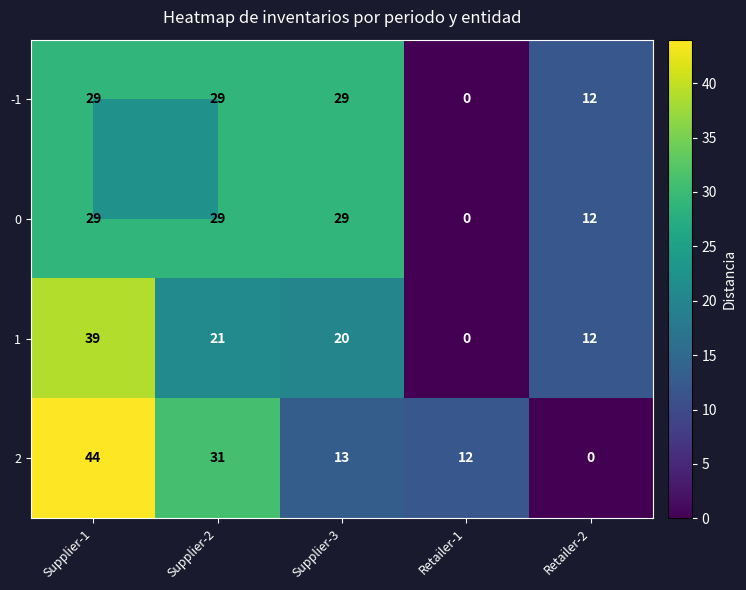

Where is 0 nearest to the value 14?

Retailer-2